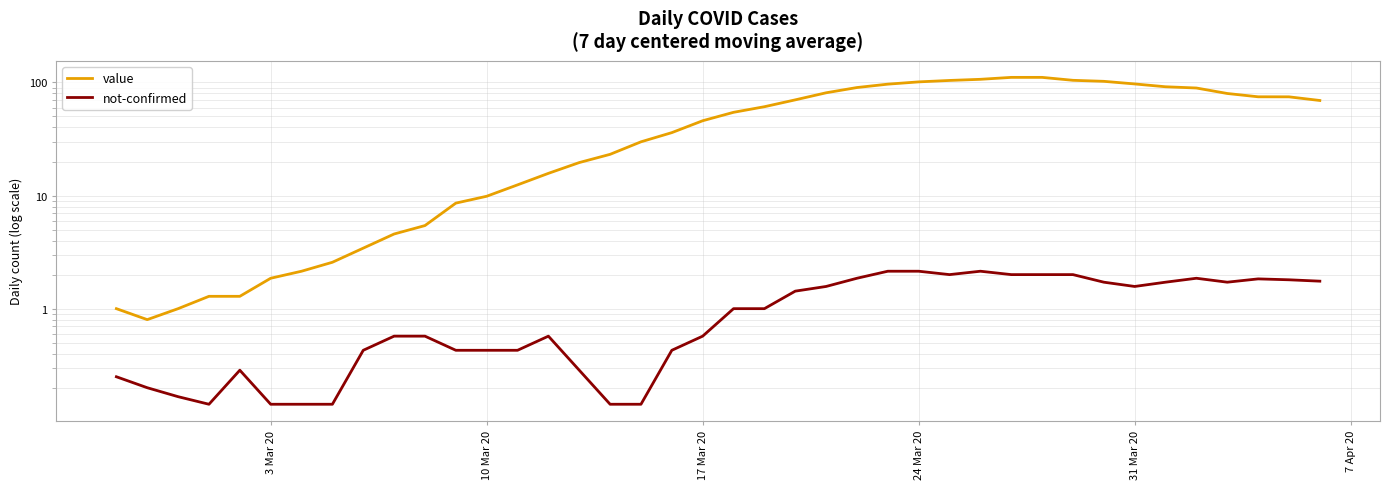

What is the difference between the maximum and second lowest values in the value series?

109.9